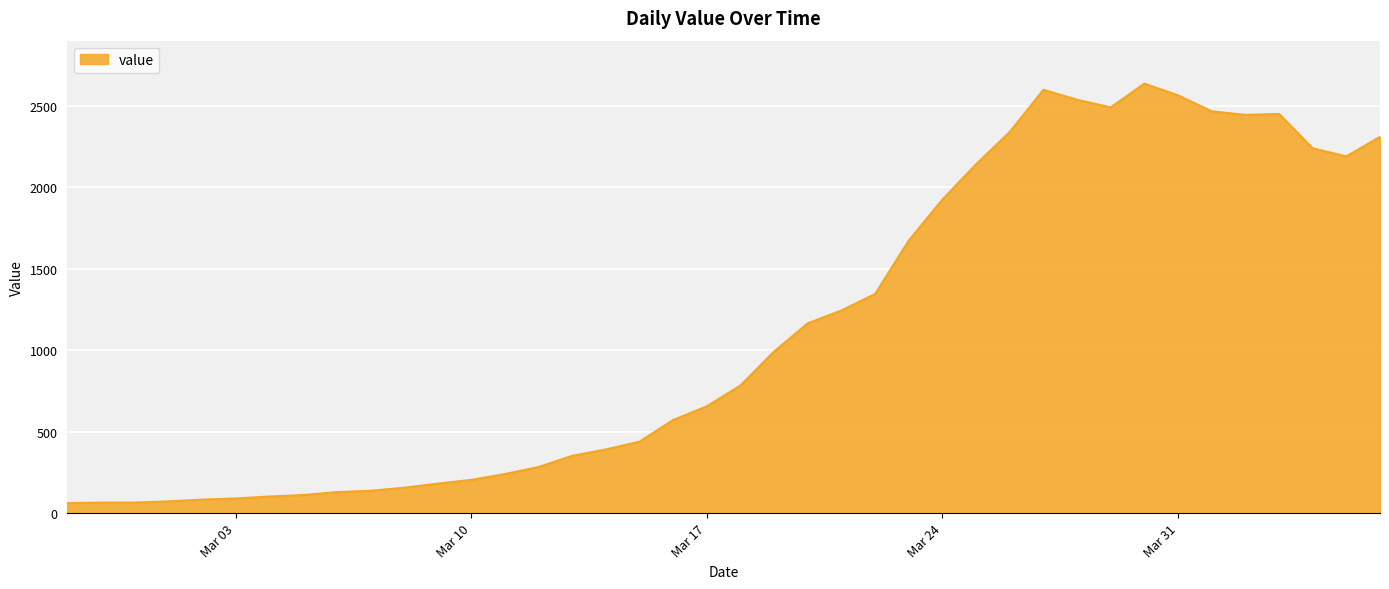

What is the greatest value displayed?

2638